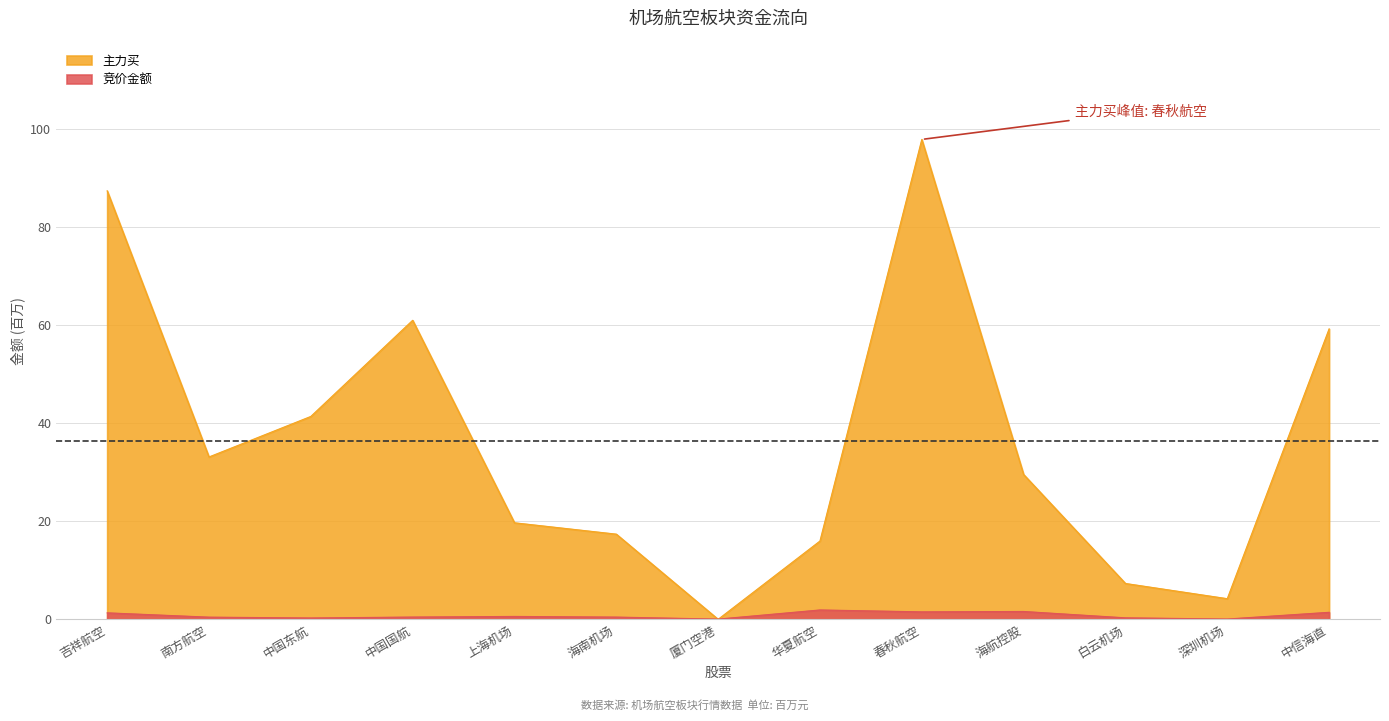

How many distinct data groups are displayed?

2